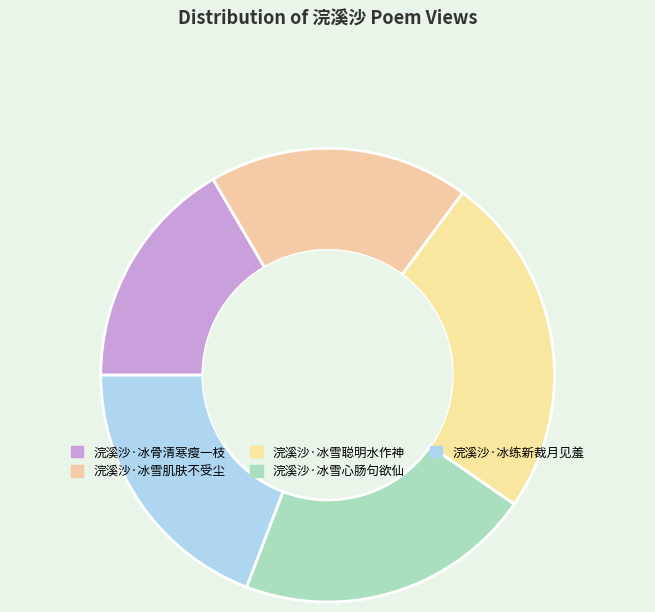

How many slices are in this pie chart?

5